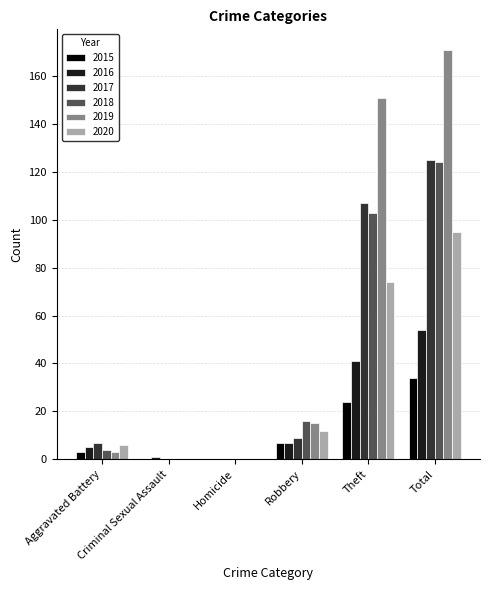

Which series changed the most between Homicide and Total?

2019